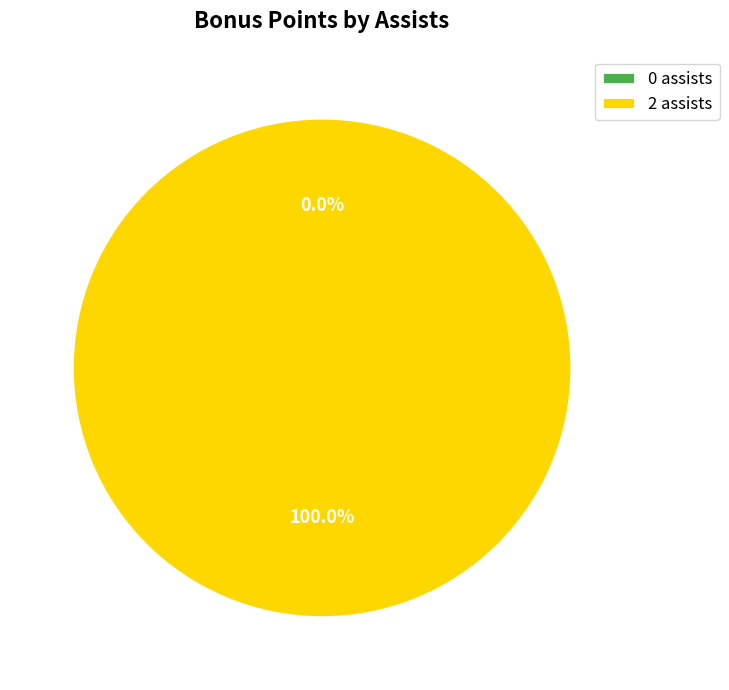

Is there a majority slice in this chart?

Yes